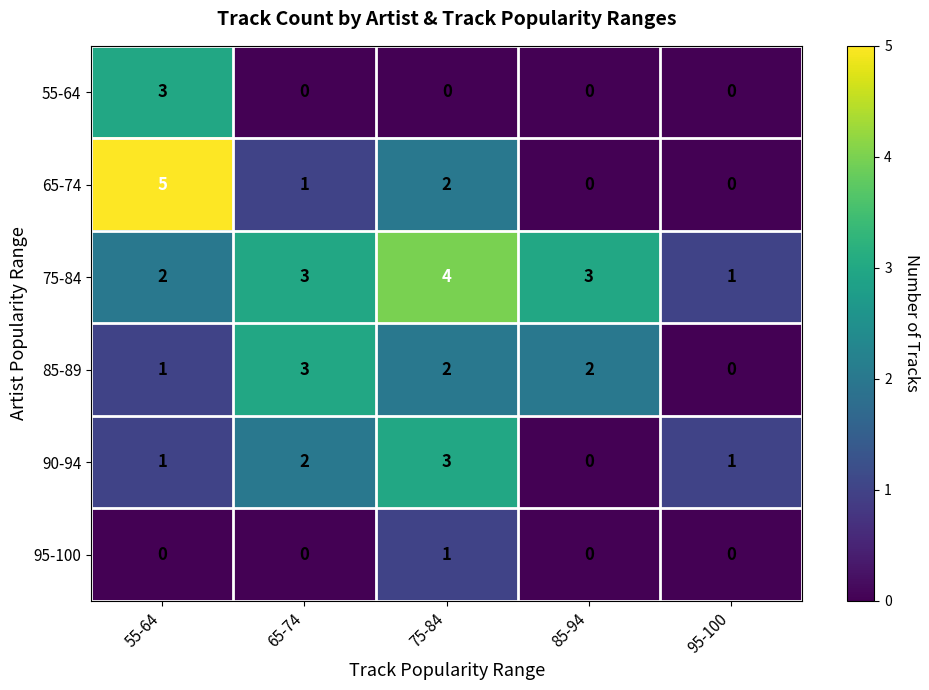

What is the greatest value displayed?

5